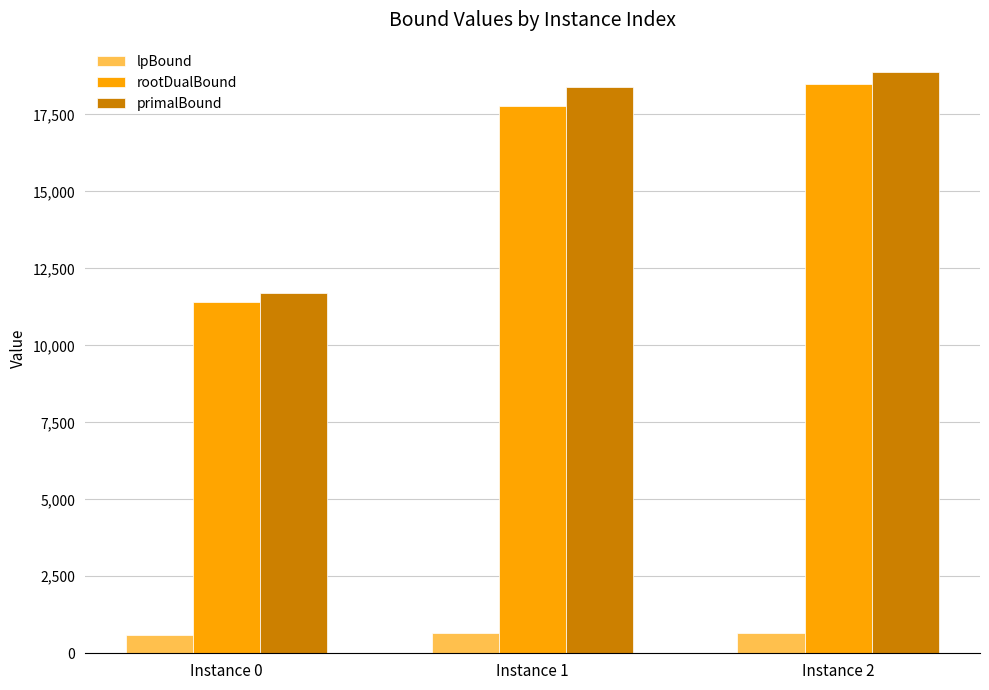

At Instance 0, list the series in order from smallest to largest.

lpBound, rootDualBound, primalBound